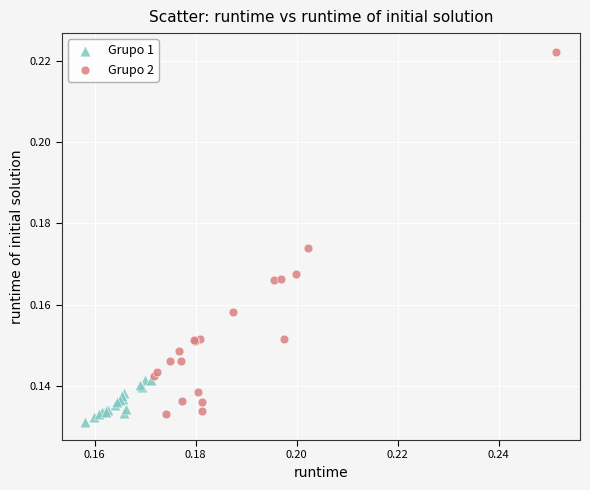

What are all the series names shown in the legend?

Grupo 1, Grupo 2